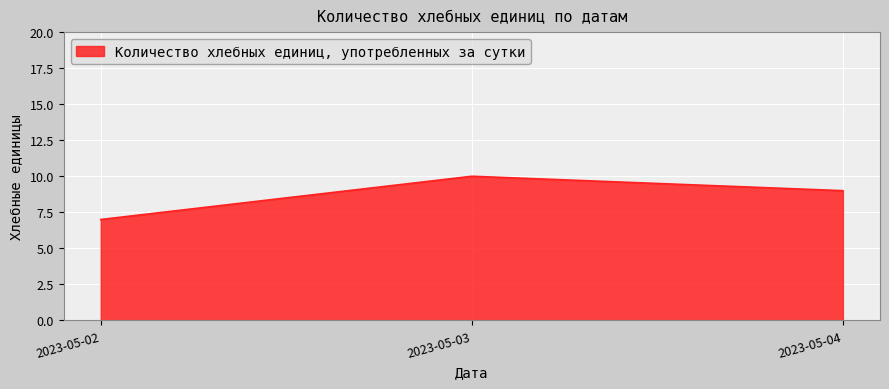

True or false: the data shows 7 at 2023-05-02.

True